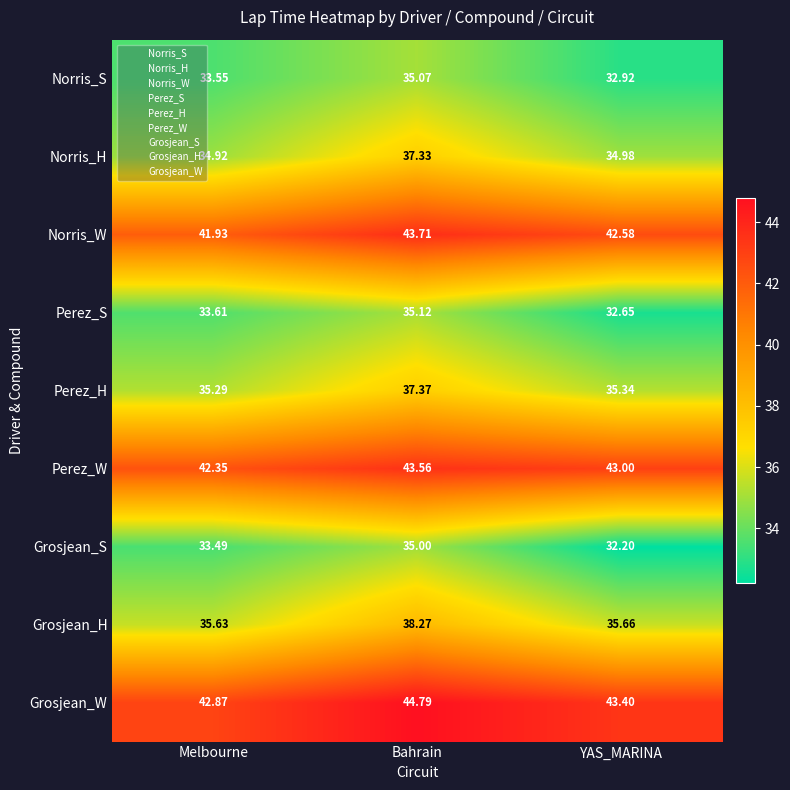

Which series has the largest range (max minus min)?

Grosjean_S